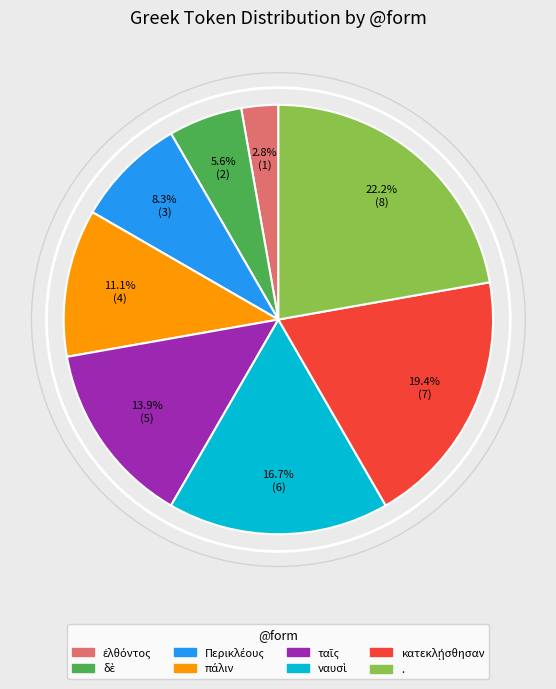

How much of the chart is everything except .?

77.8%